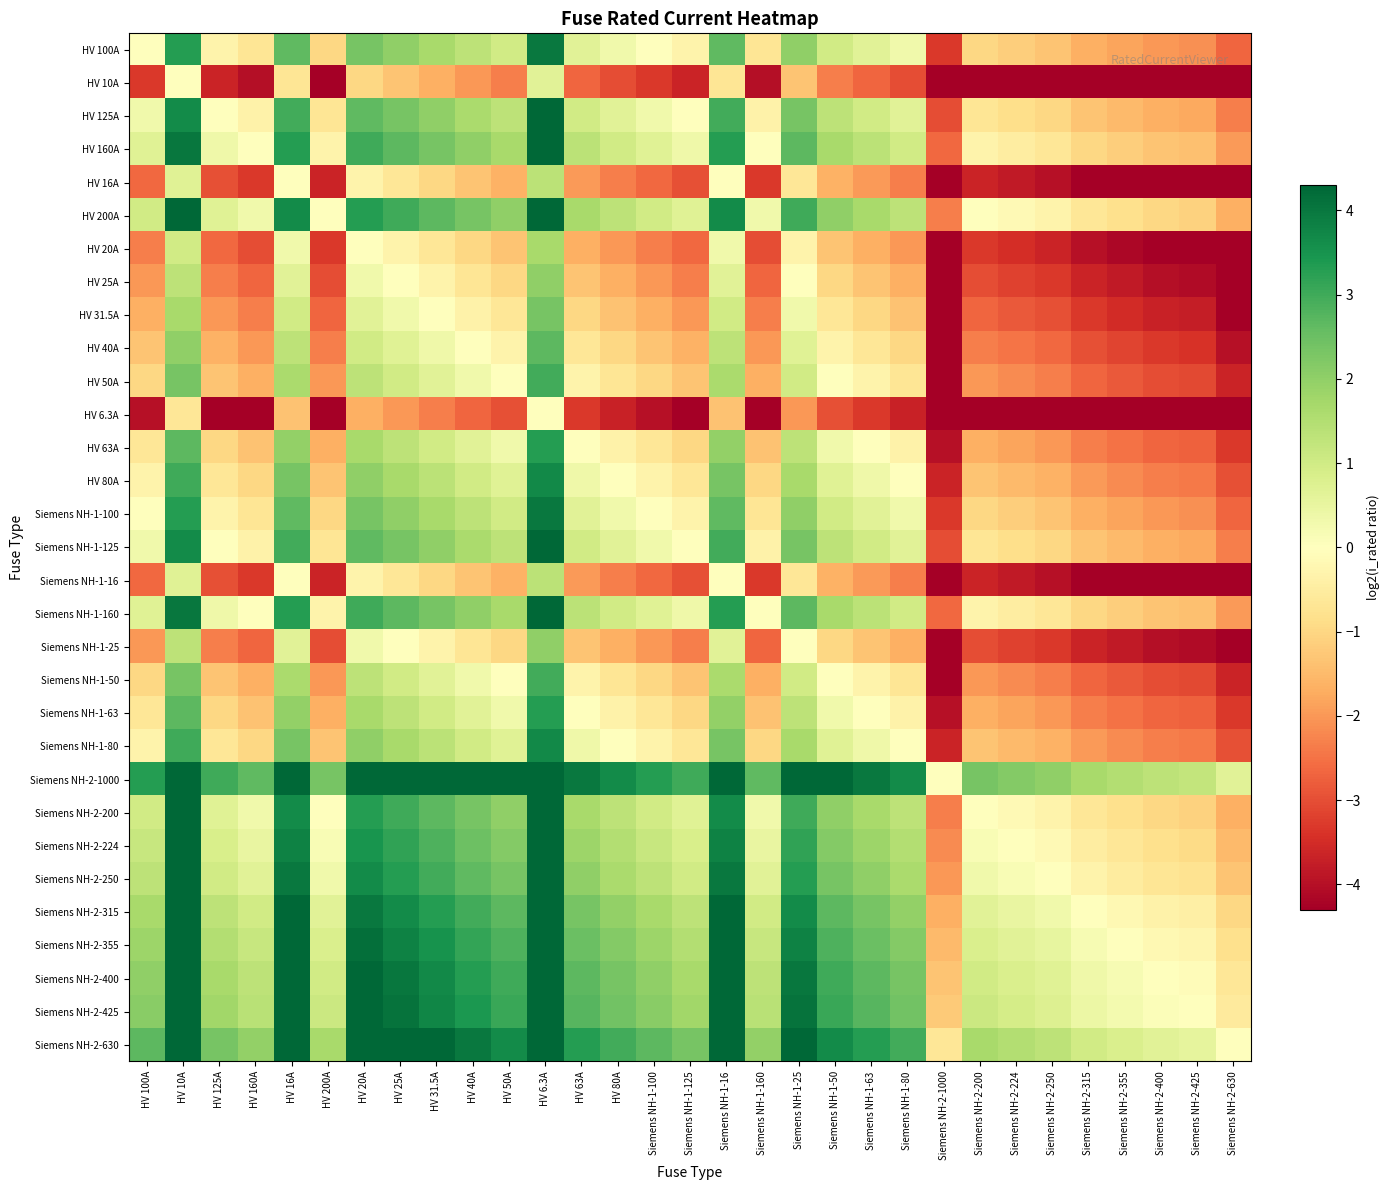

At which category does the chart reach its peak across all series?

HV 6.3A